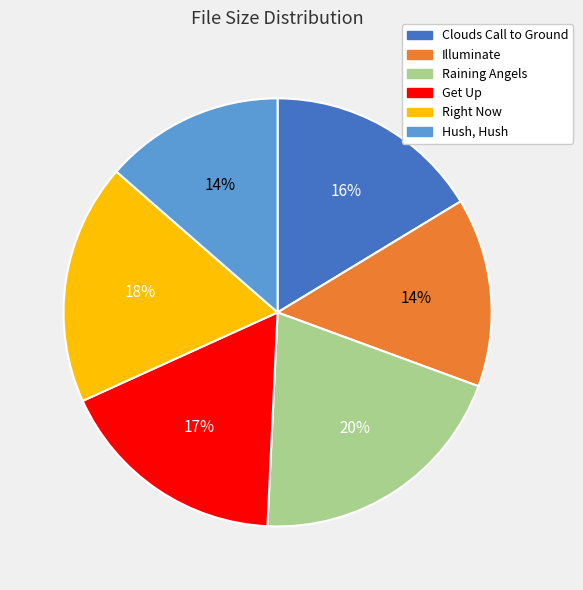

To the nearest percent, what percentage of the pie is Raining Angels?

20%